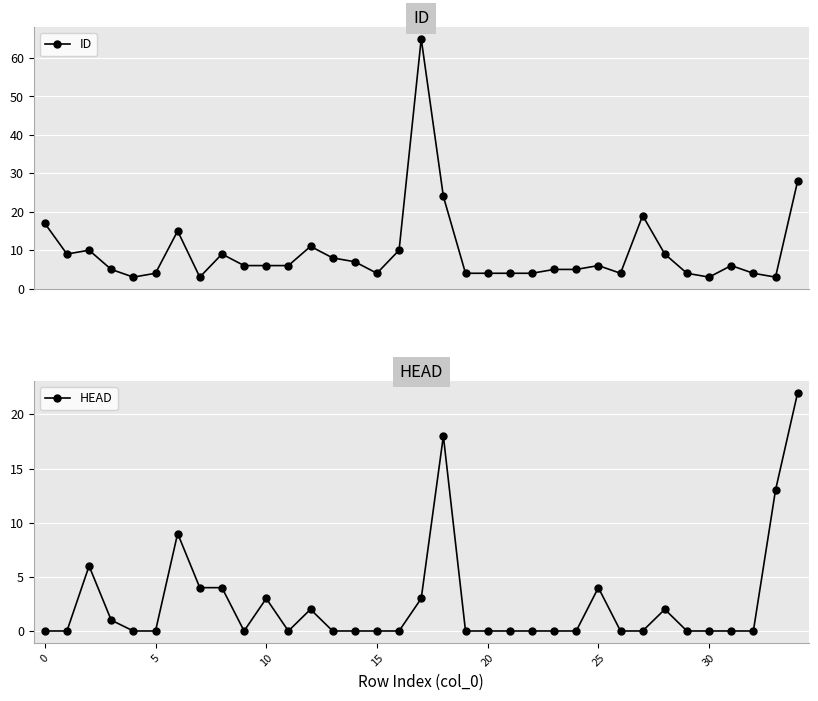

List the series in order of their overall mean, lowest first.

HEAD, ID